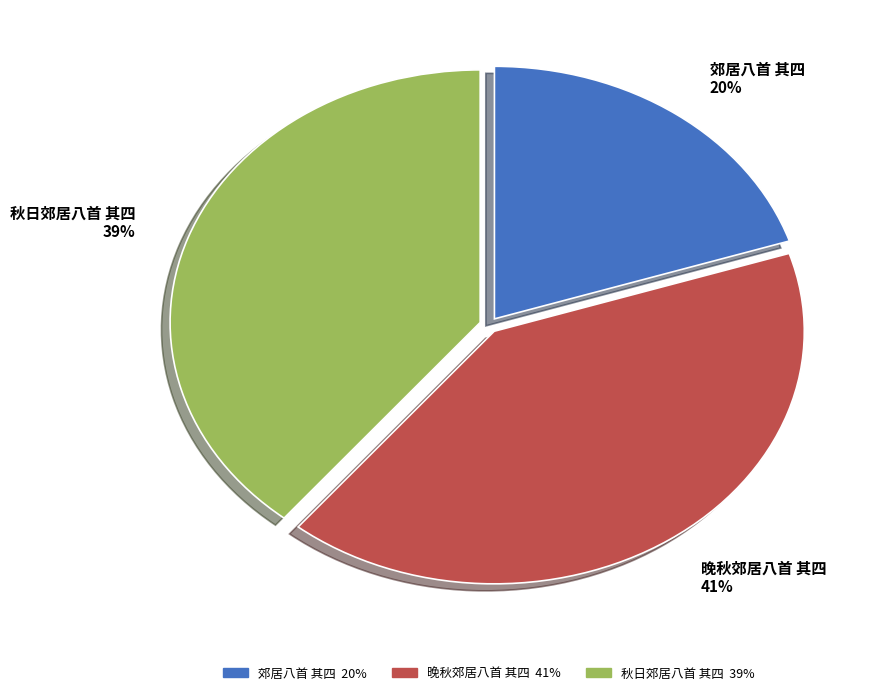

Does any single category account for the majority?

No